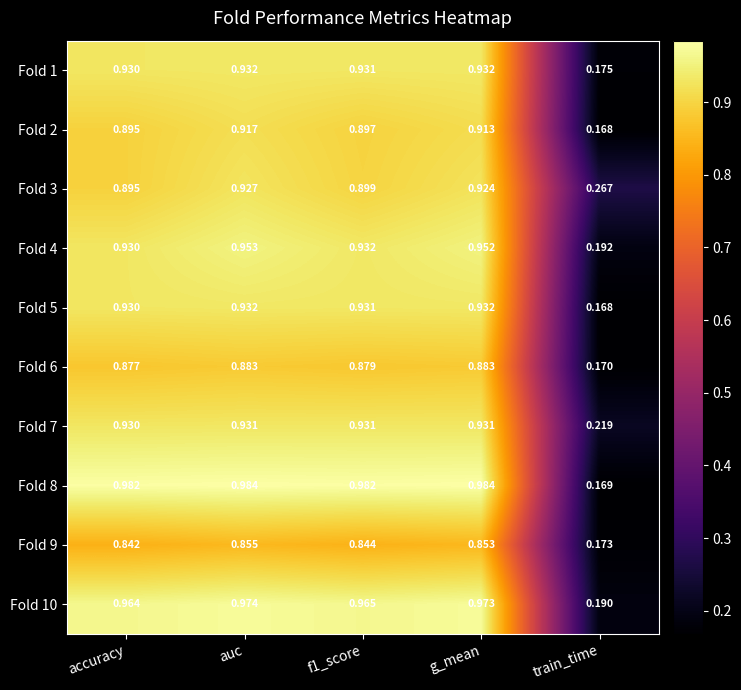

At which label does Fold 10 reach its peak?

auc